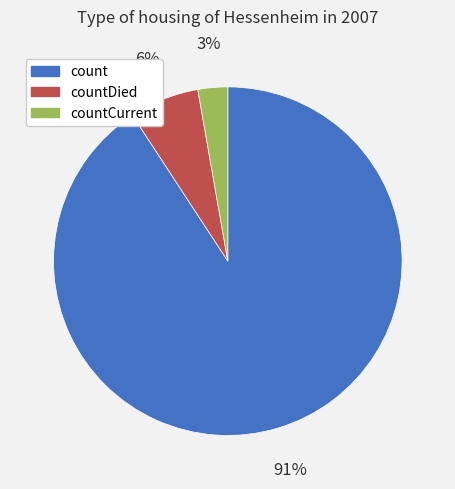

What is the majority slice?

count